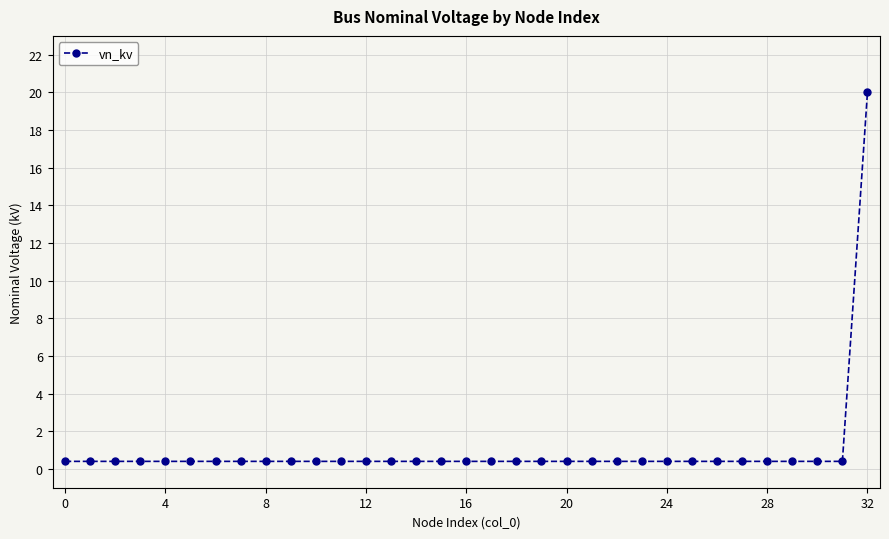

What is the sum of all values?

32.8